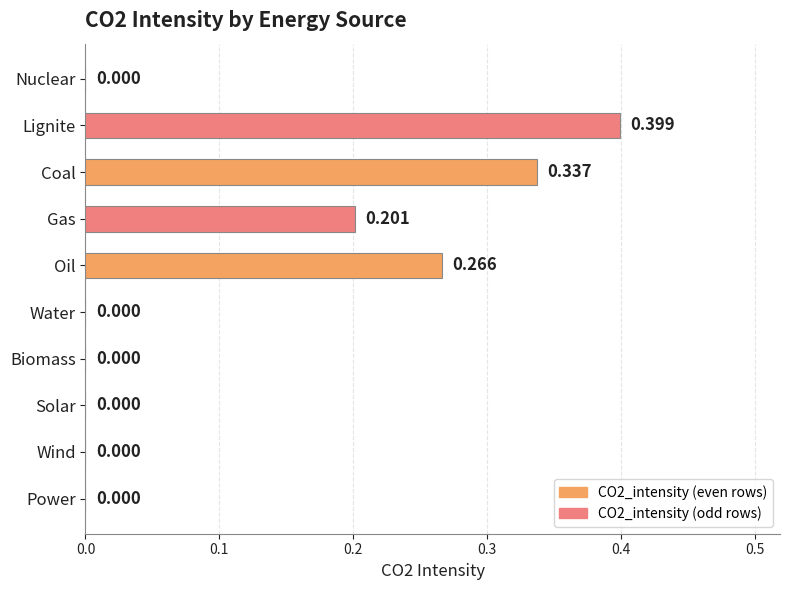

Between Gas and Power, which is larger?

Gas